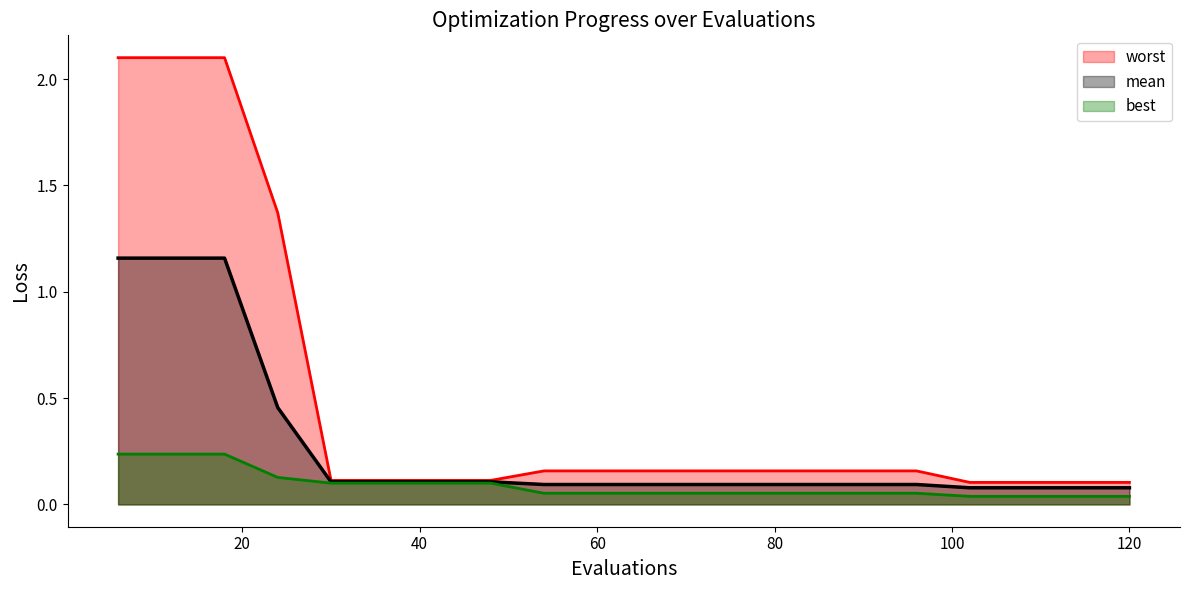

List the series in order of their overall mean, lowest first.

best, mean, worst